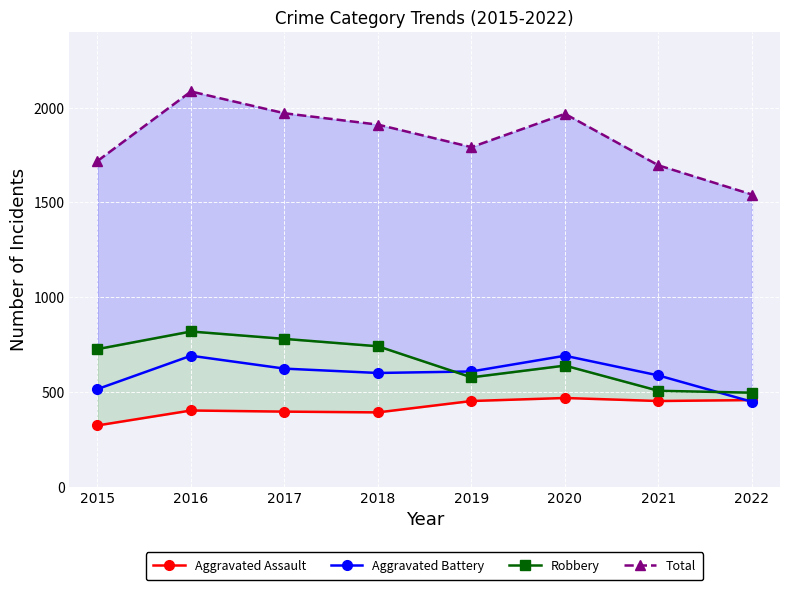

Reading left to right, what are all the values shown in this chart?

Aggravated Assault: 323	402	396	392	452	468	452	457
Aggravated Battery: 515	691	623	600	608	691	587	448
Robbery: 726	819	780	741	577	639	506	496
Total: 1719	2086	1971	1911	1792	1968	1696	1542